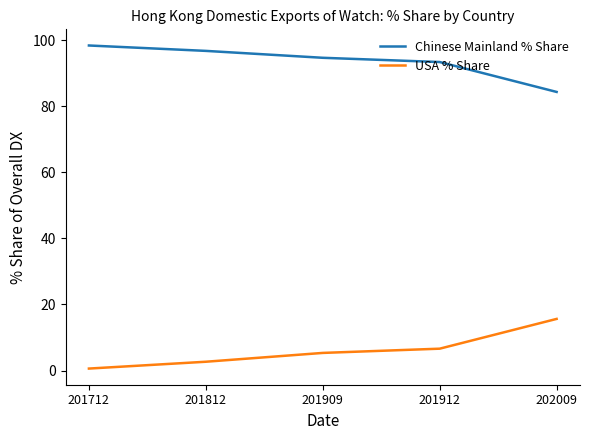

Is it true that Chinese Mainland % Share equals 134.2 at 201909?

False